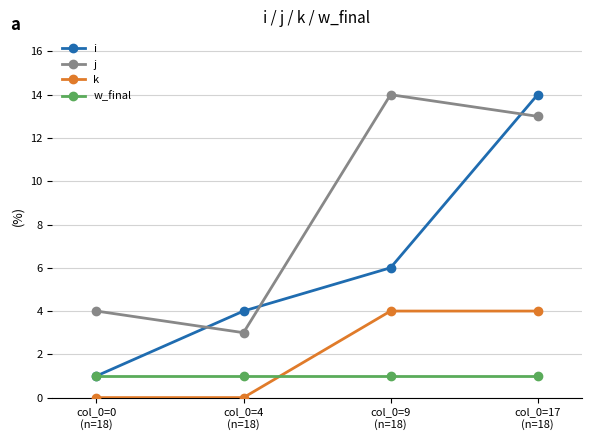

At which label is j closest to 8?

col_0=0
(n=18)